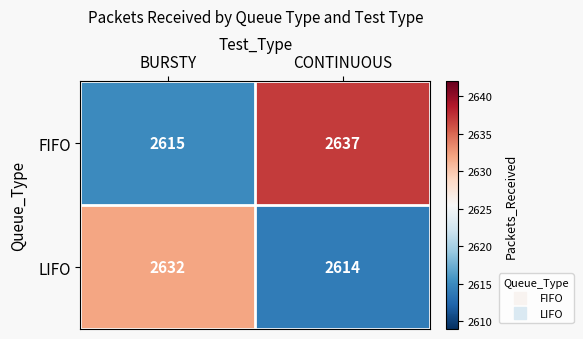

What is the average value of the LIFO series?

2623